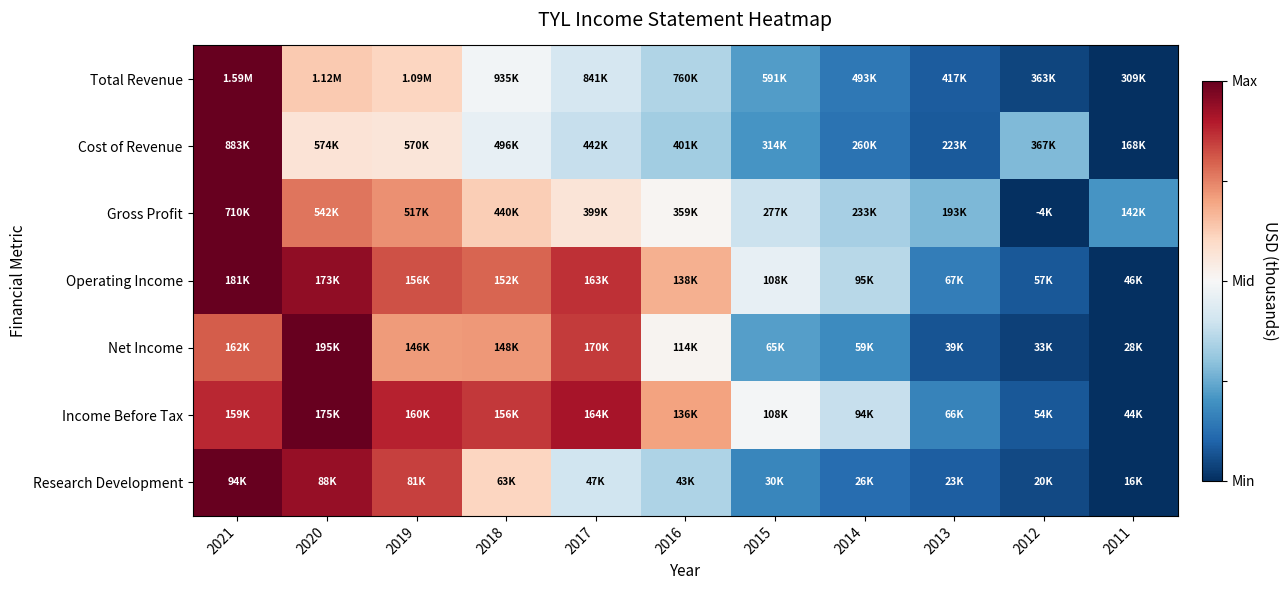

At which category is the sum across all series the highest?

2021